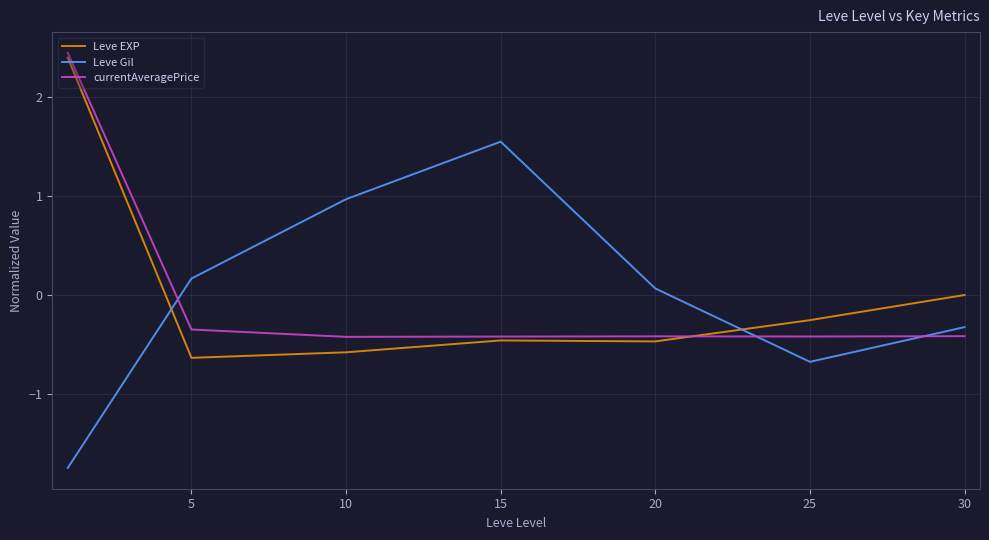

How many times do Leve EXP and Leve Gil cross each other?

2